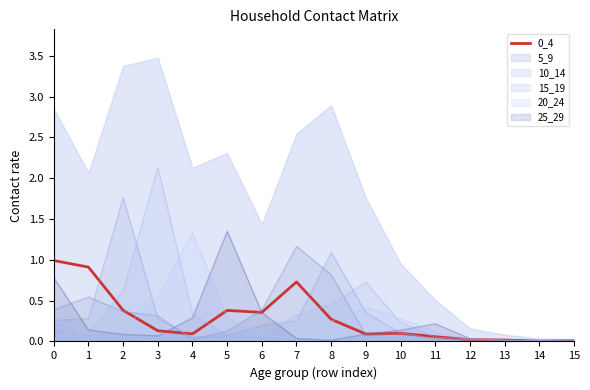

How many points are higher than both their immediate neighbors (excluding endpoints)?

3